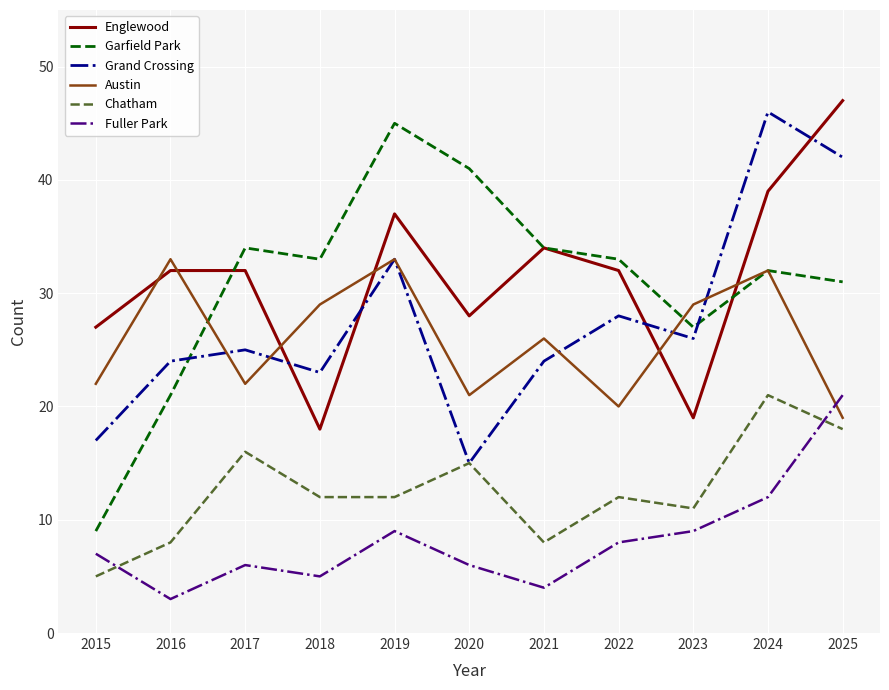

True or false: Grand Crossing and Englewood cross at least once.

True